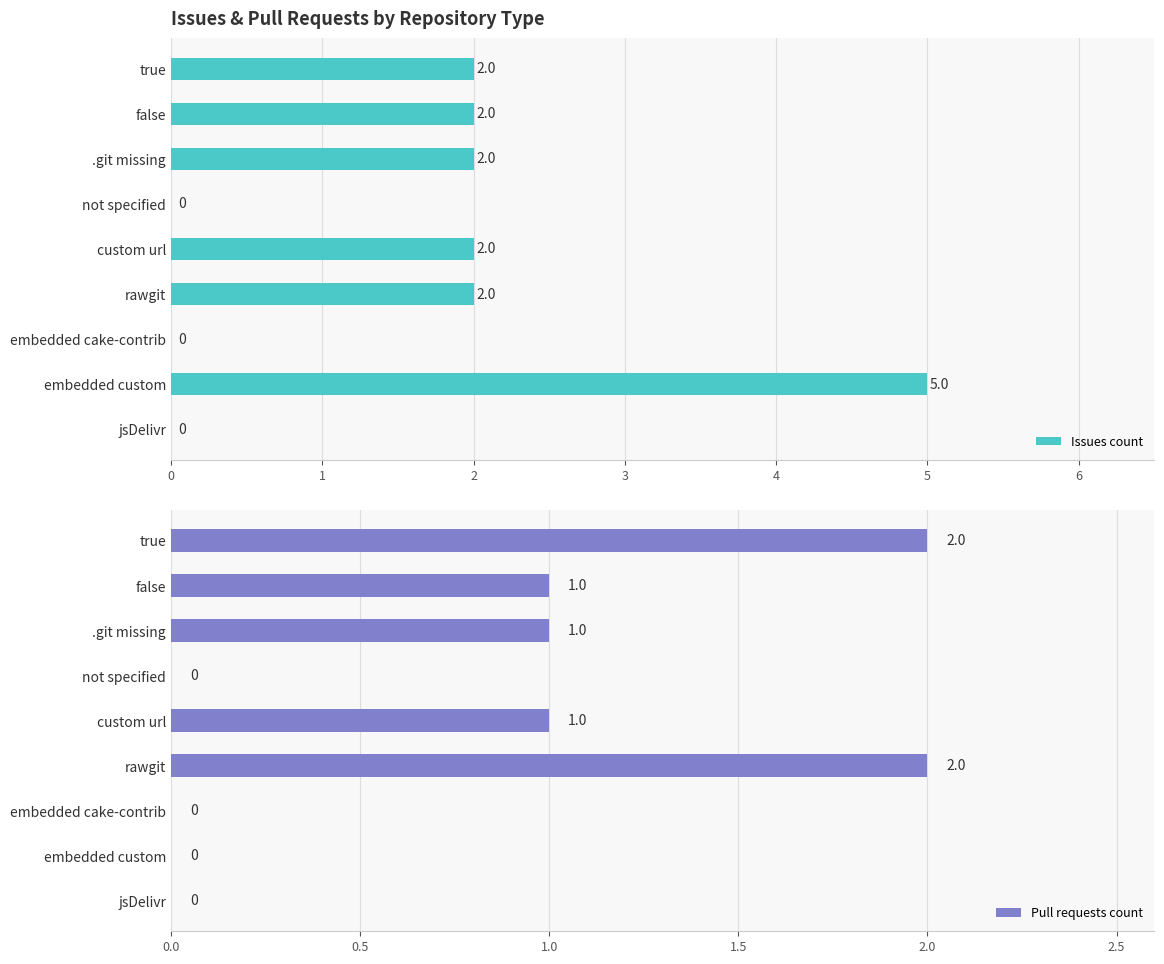

Reading left to right, transcribe all the data shown in this chart.

Issues count: 2	2	2	0	2	2	0	5	0
Pull requests count: 2	1	1	0	1	2	0	0	0